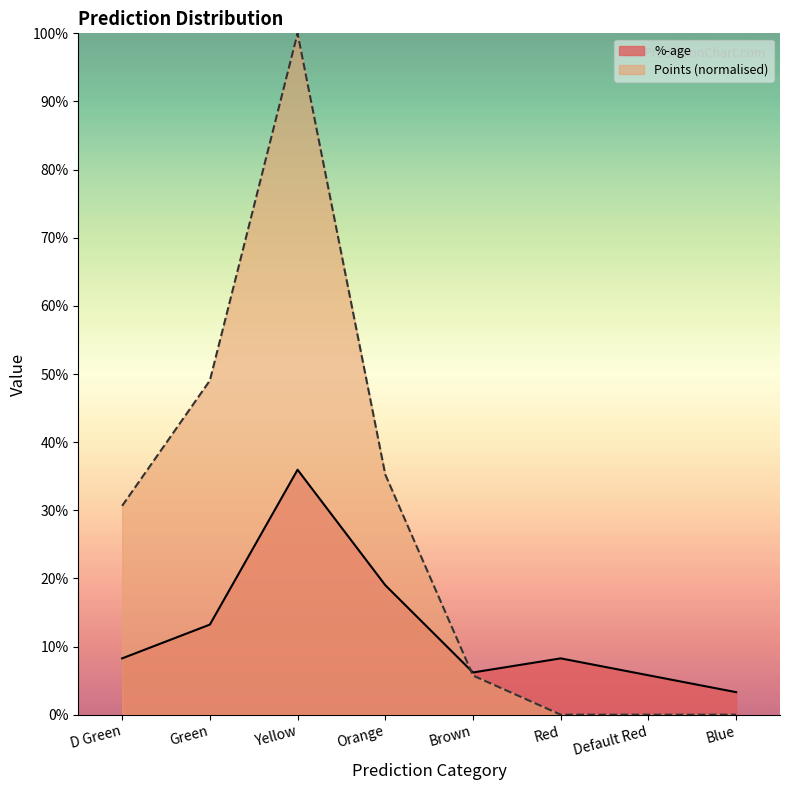

Reading left to right, extract all data points from this chart.

%-age: 0.1	0.1	0.4	0.2	0.1	0.1	0.1	0.0
Points: 0.3	0.5	1.0	0.4	0.1	0.0	0.0	0.0